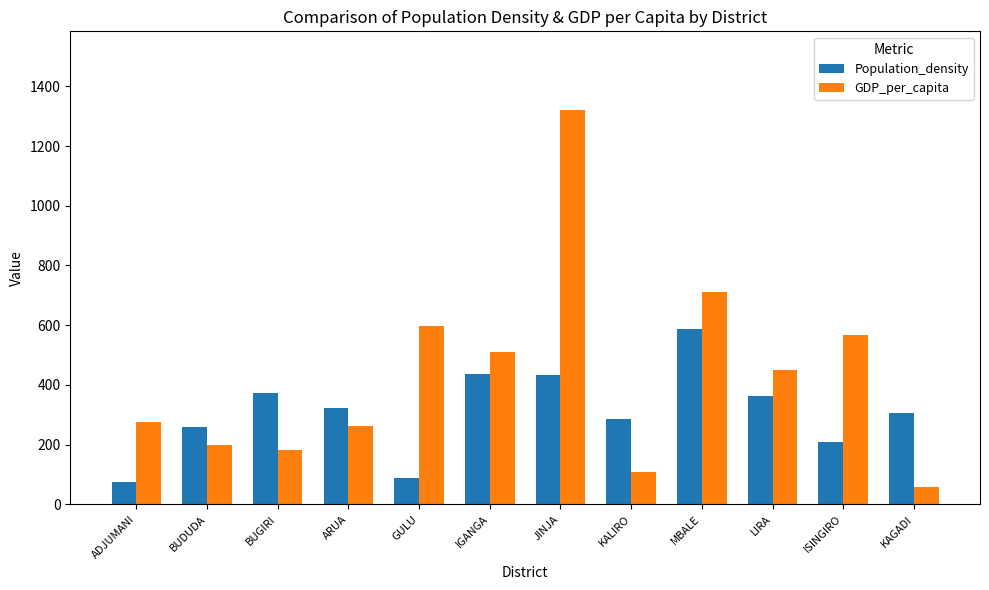

How many values in the Population_density series exceed 323?

6